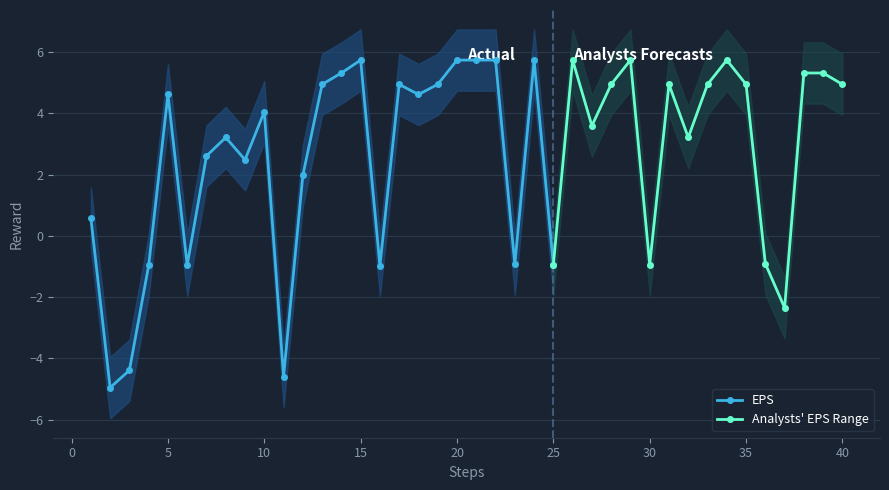

At which label does EPS first exceed 3?

5